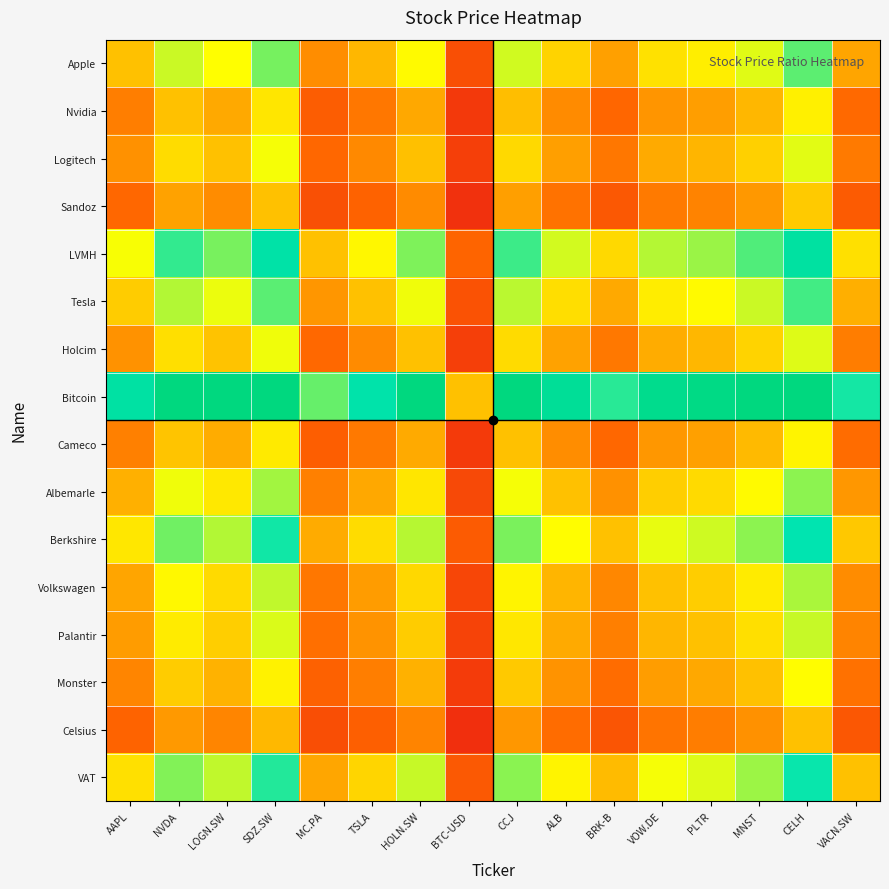

At which category is the sum across all series the highest?

CELH